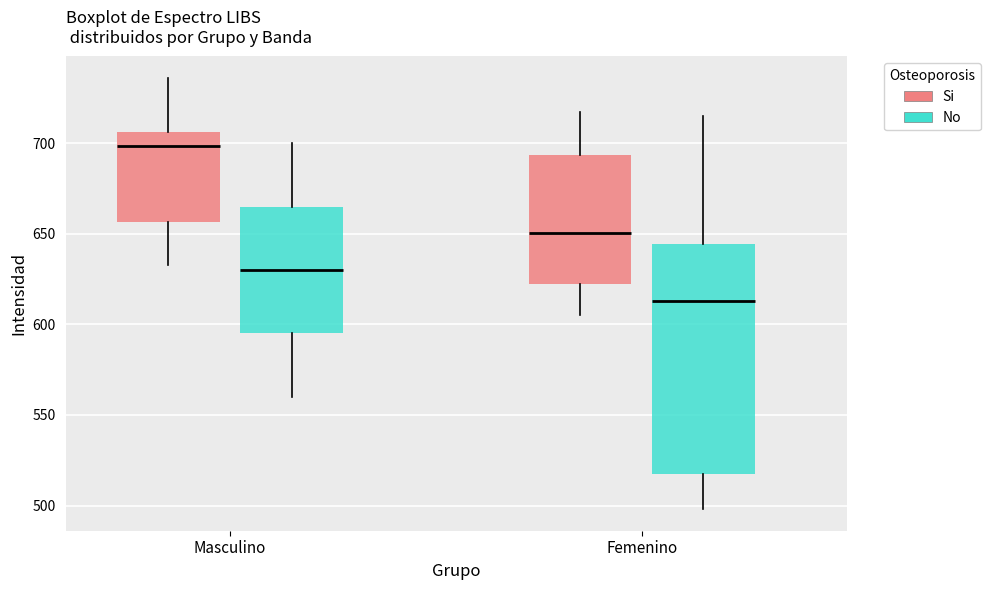

Which box is the tallest, from its lower edge to its upper edge?

Femenino (No)